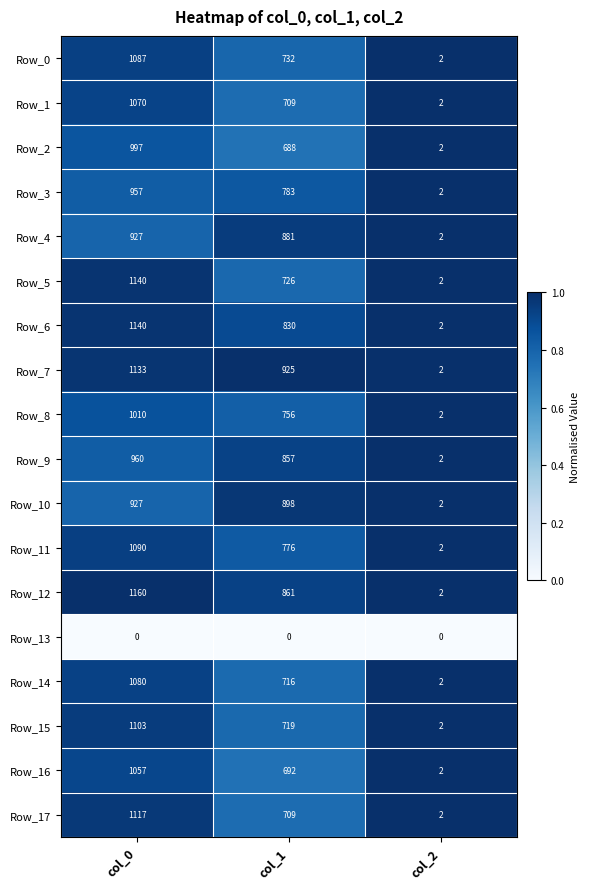

Count the Row_11 values in the range 2 to 1090.

3